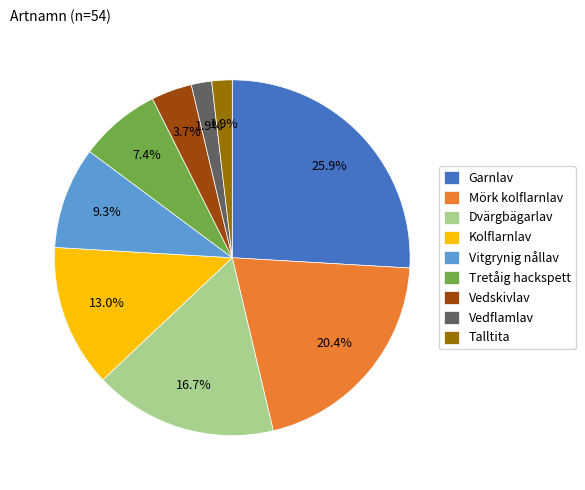

What percentage is the Vitgrynig nållav slice, to the nearest percent?

9%